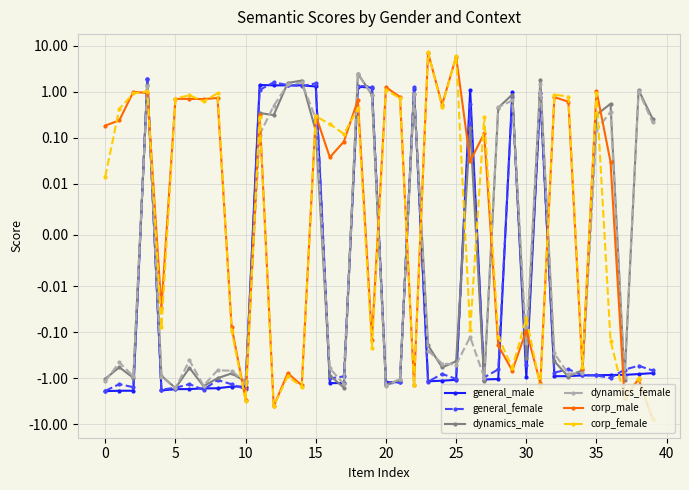

The general_male series shows -0.6 at 20. True or false?

False